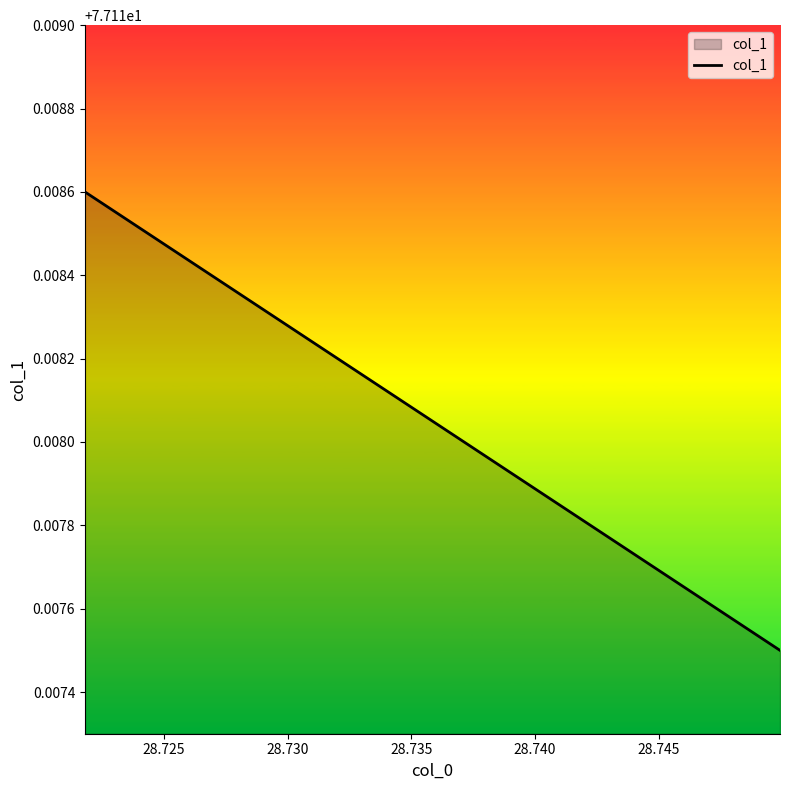

True or false: the data shows 77.1 at 28.740.

True